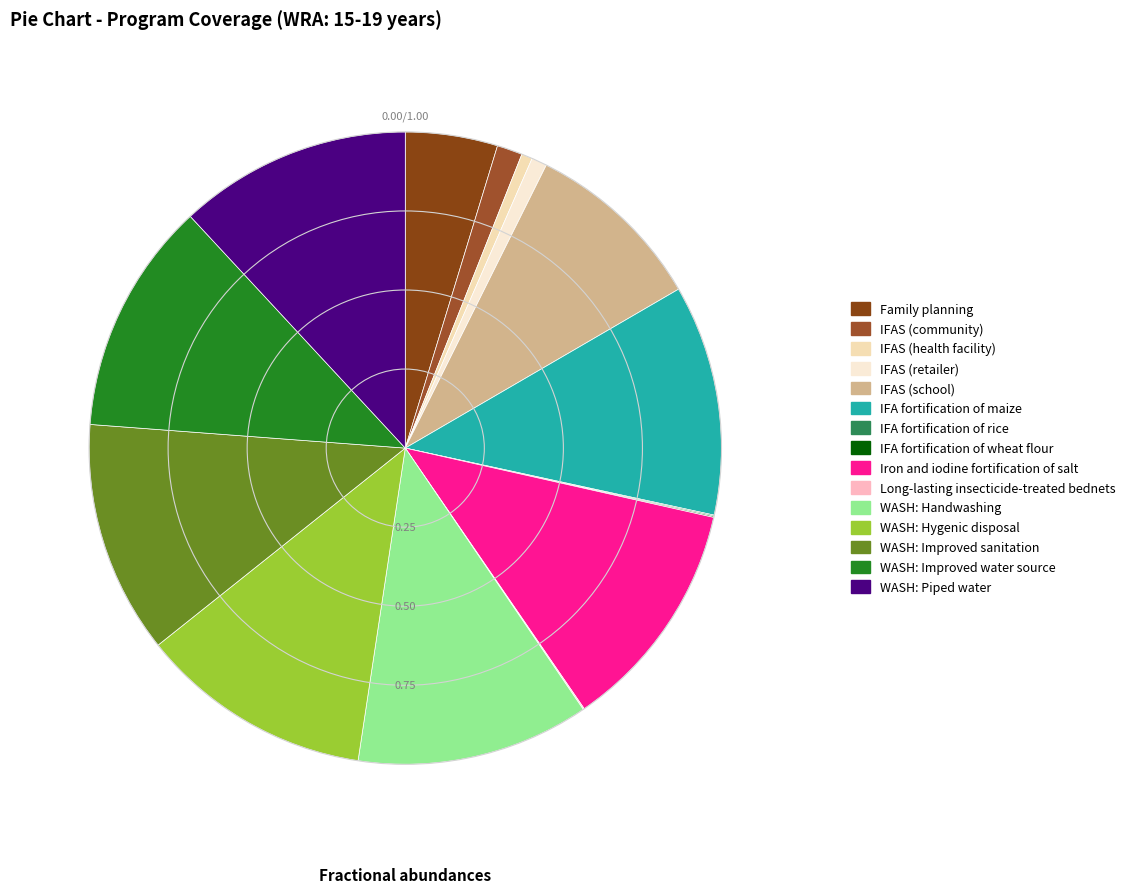

Does IFAS (school) represent more than half of the total?

No